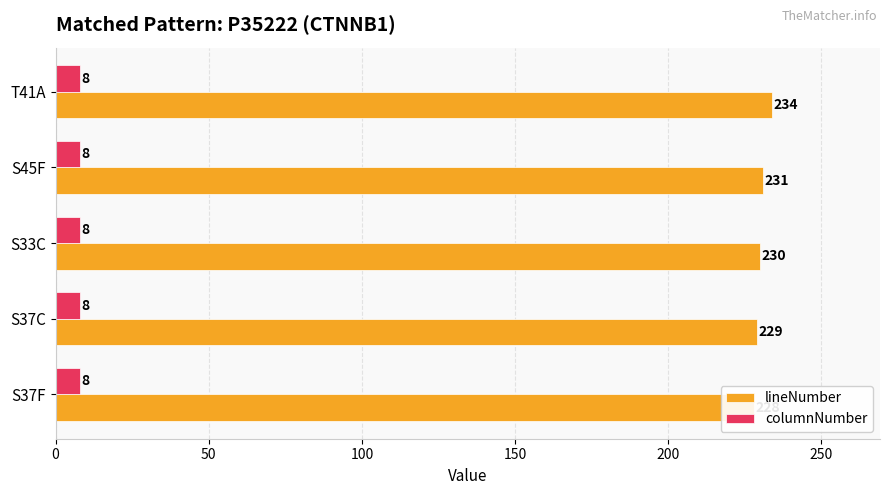

Reading left to right, extract all data points from this chart.

lineNumber: 0=228.0	50=229.0	100=230.0	150=231.0	200=234.0
columnNumber: 0=0.3	50=0.3	100=0.3	150=0.3	200=0.3